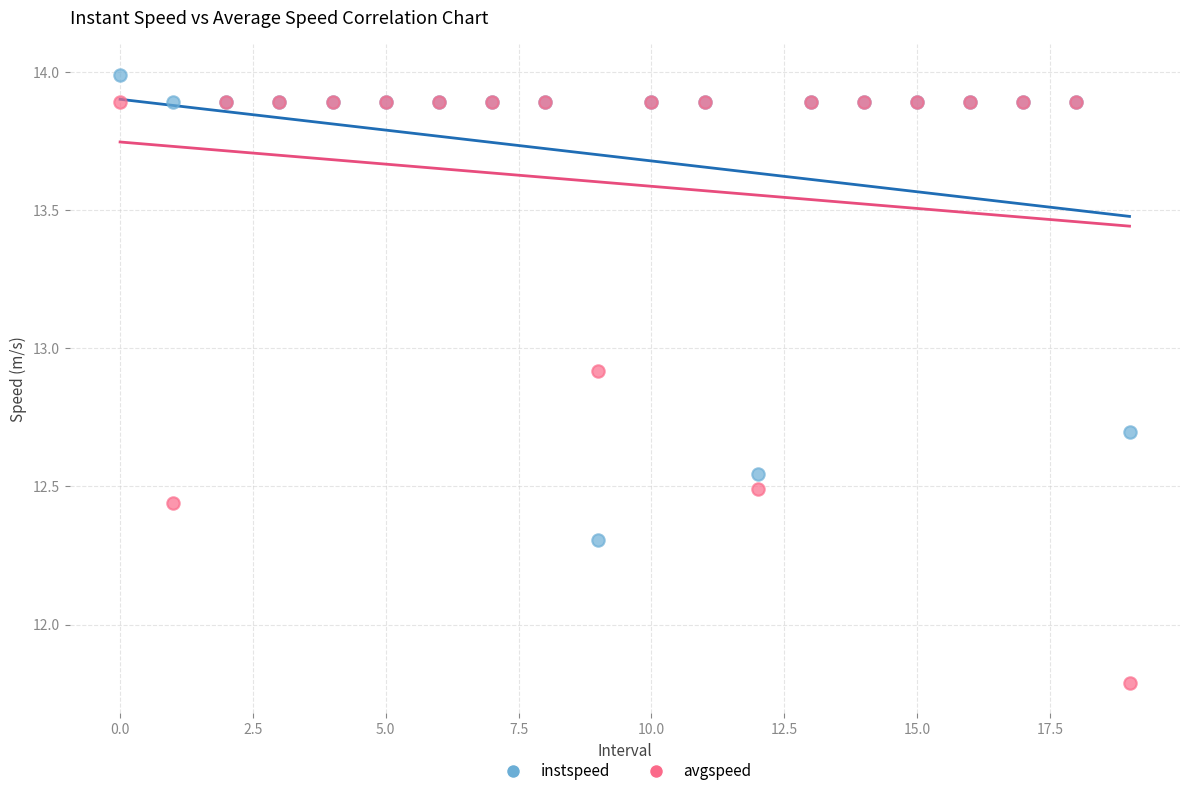

What are all the series names shown in the legend?

instspeed, avgspeed